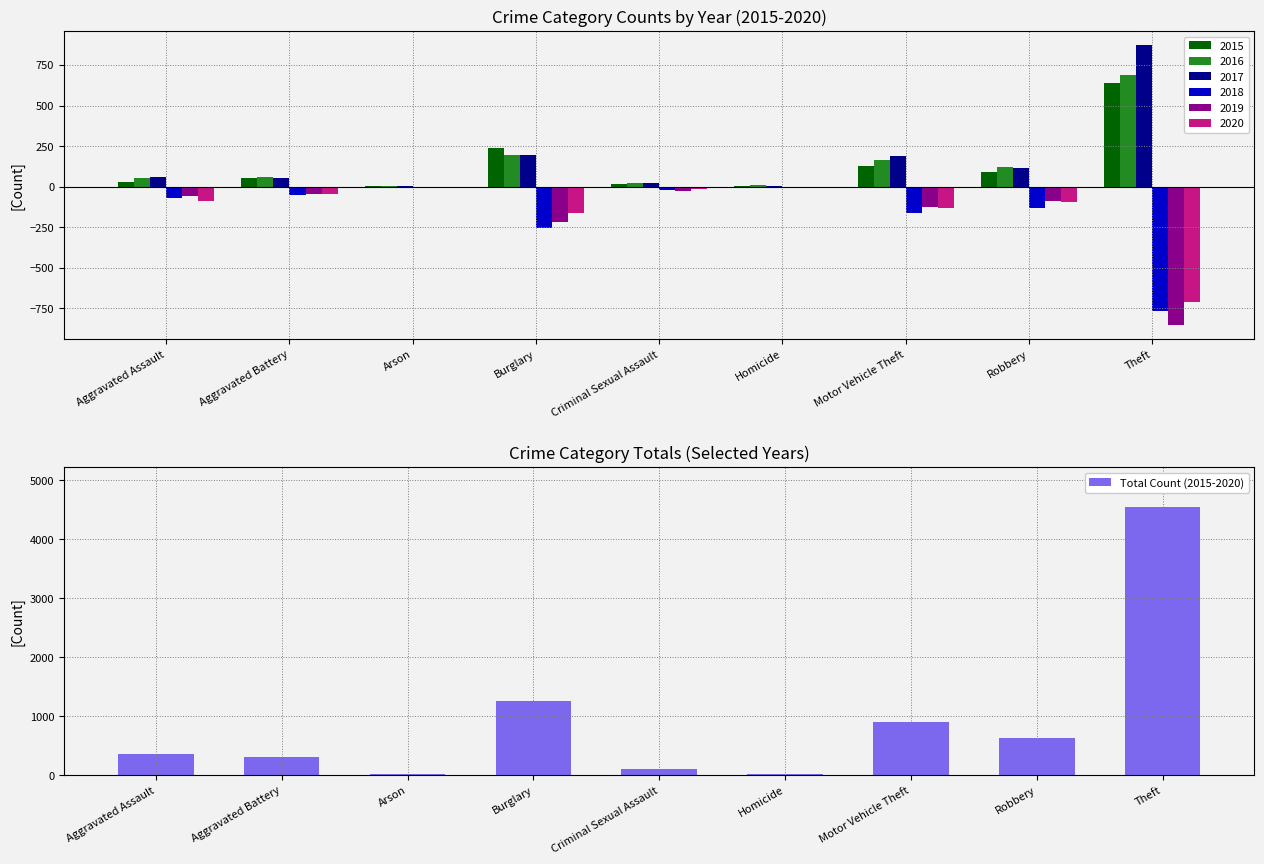

What is the difference between the maximum and minimum values?

4516